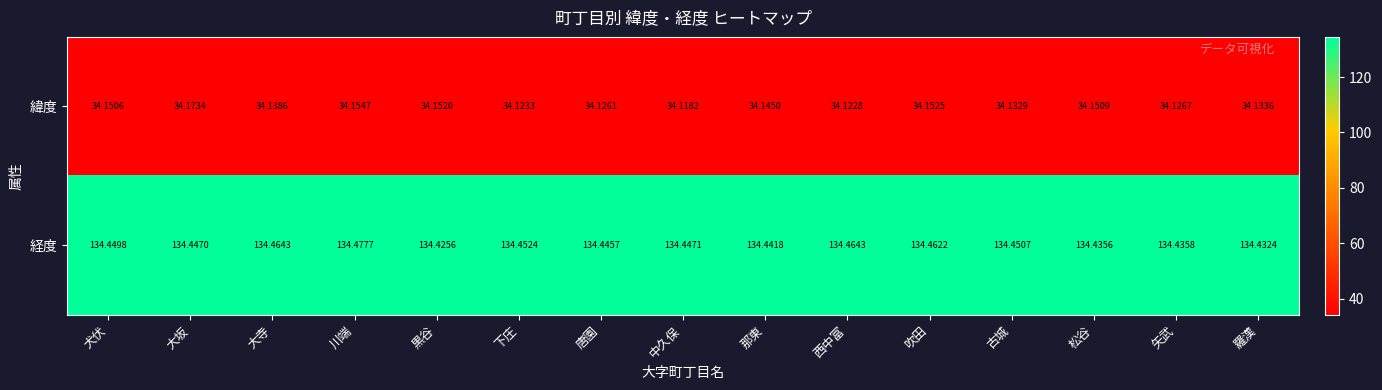

Rank the series by their average value, from highest to lowest.

経度, 緯度